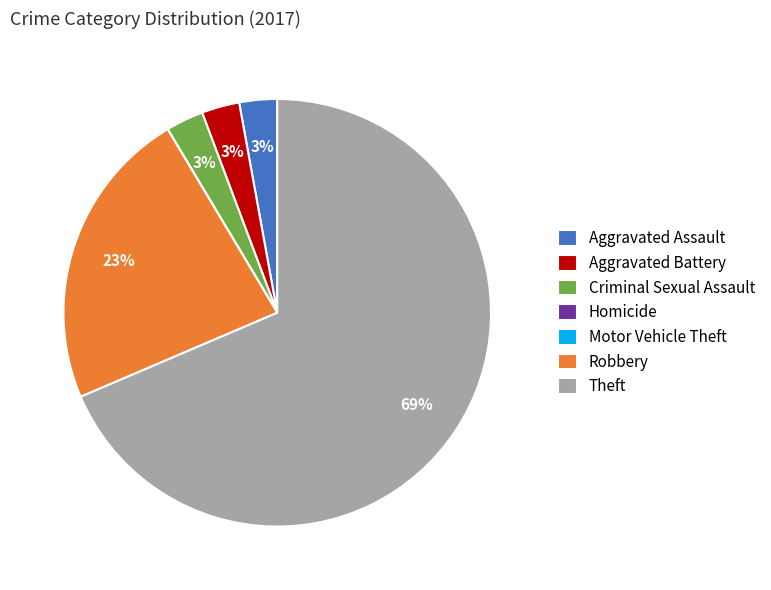

To the nearest percent, what percentage of the pie is Aggravated Battery?

3%